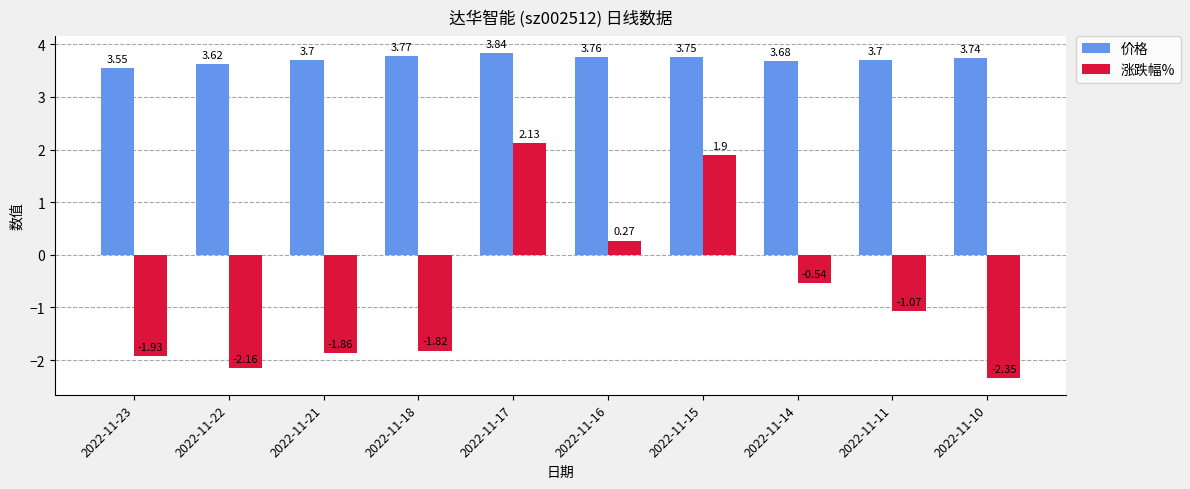

What is the sum of the 价格 values at 2022-11-18 and 2022-11-21?

7.5